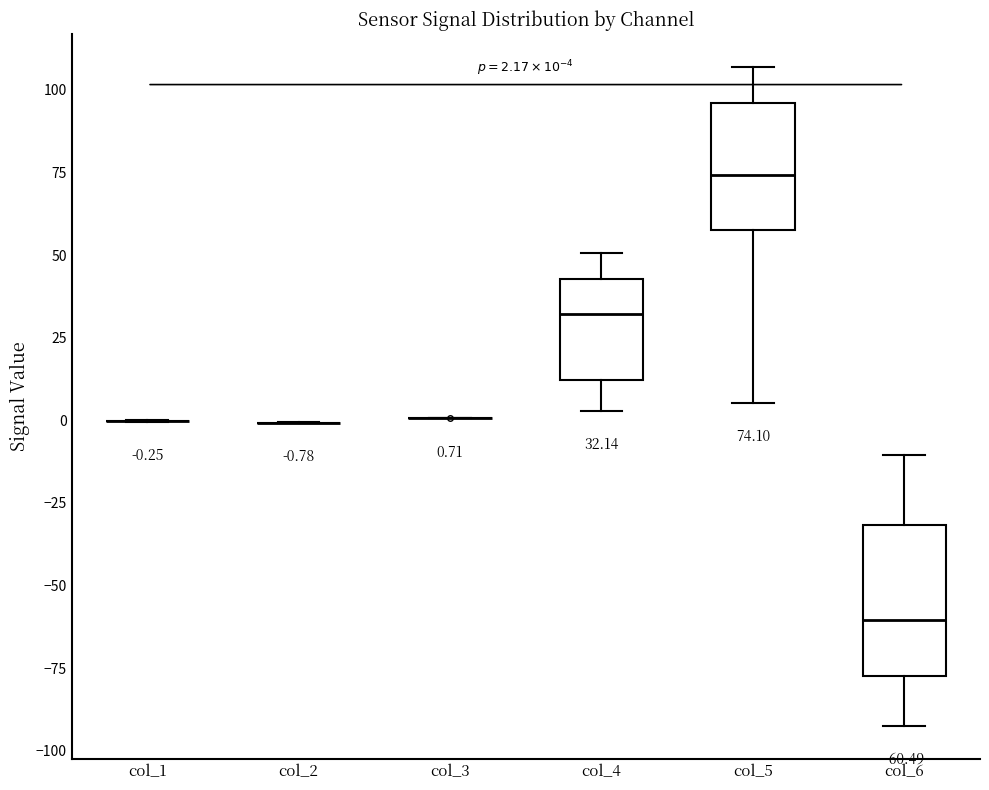

Comparing the boxes themselves (not the whiskers), which one is the tallest?

col_6